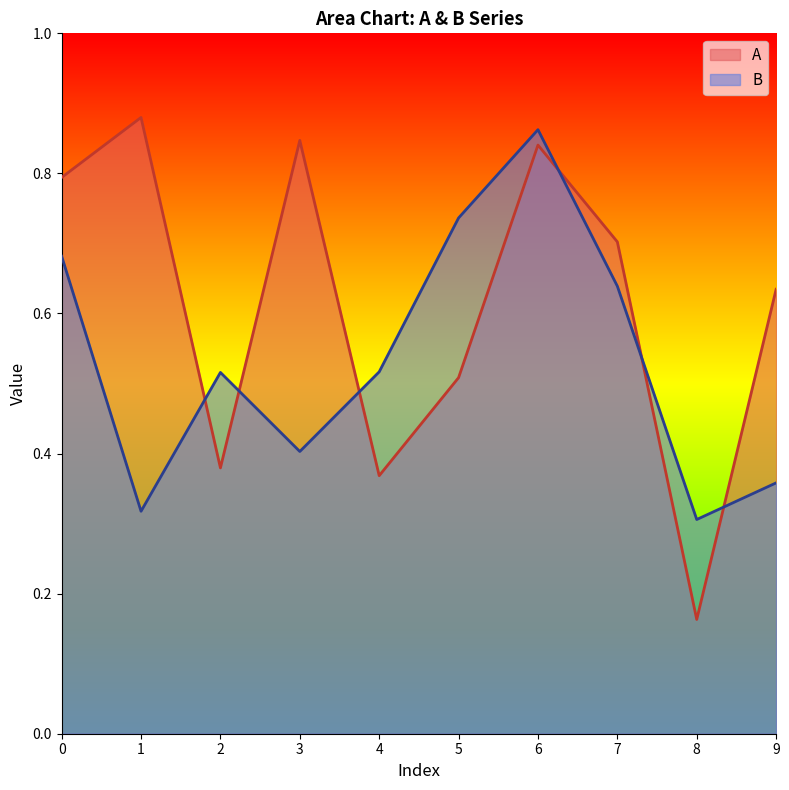

Reading right to left, list all the values displayed in this chart.

A: 9=0.6	8=0.2	7=0.7	6=0.8	5=0.5	4=0.4	3=0.8	2=0.4	1=0.9	0=0.8
B: 9=0.4	8=0.3	7=0.6	6=0.9	5=0.7	4=0.5	3=0.4	2=0.5	1=0.3	0=0.7